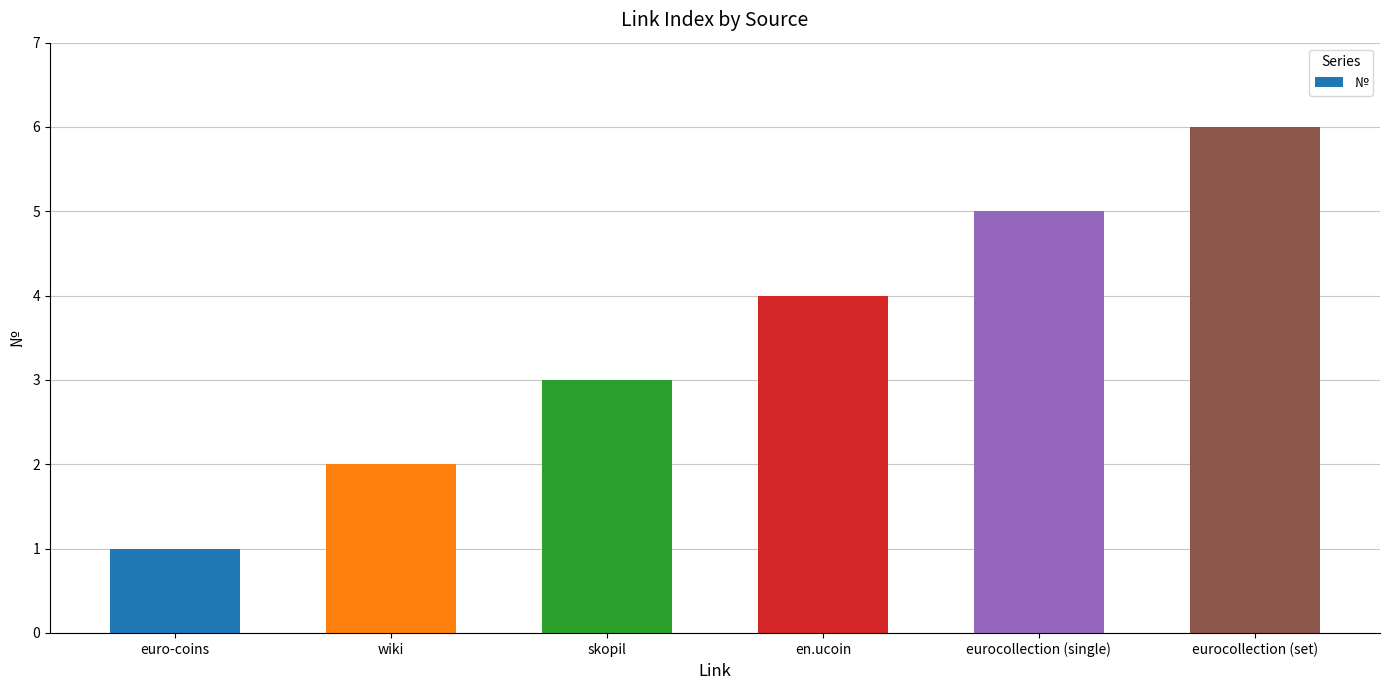

Reading right to left, list all the values displayed in this chart.

6	5	4	3	2	1